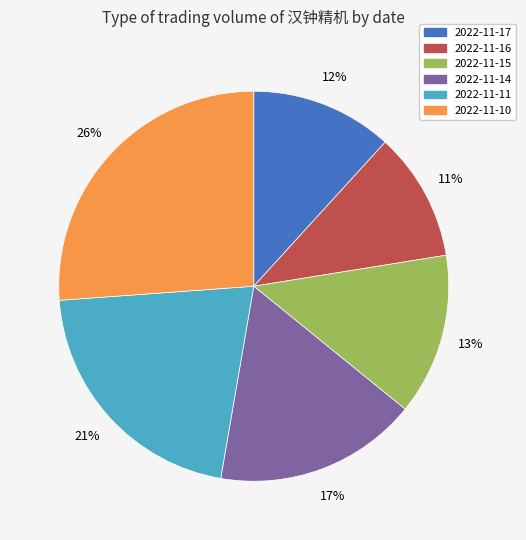

Rank the categories by value from highest to lowest.

2022-11-10, 2022-11-11, 2022-11-14, 2022-11-15, 2022-11-17, 2022-11-16